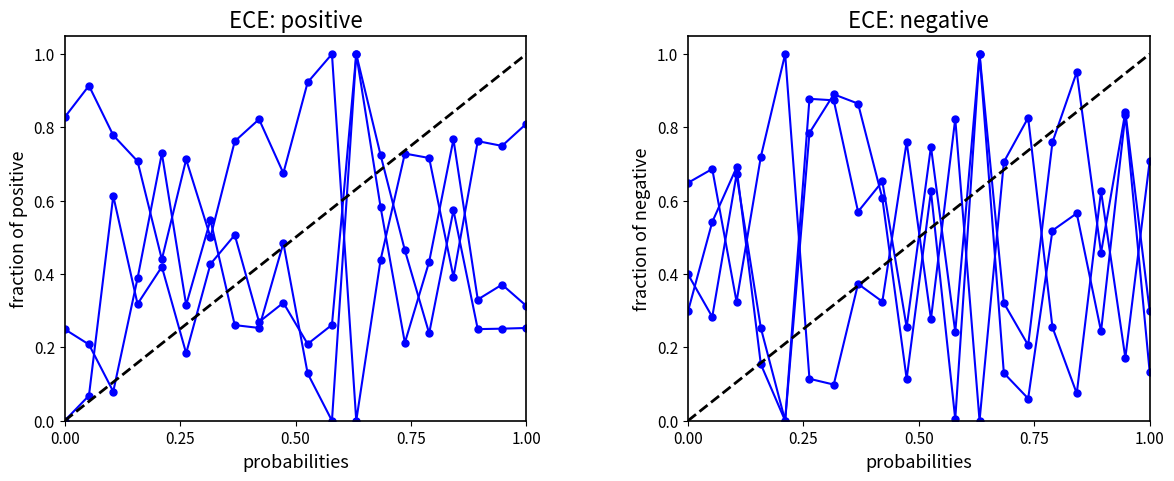

At how many categories does at least one series exceed 0?

20